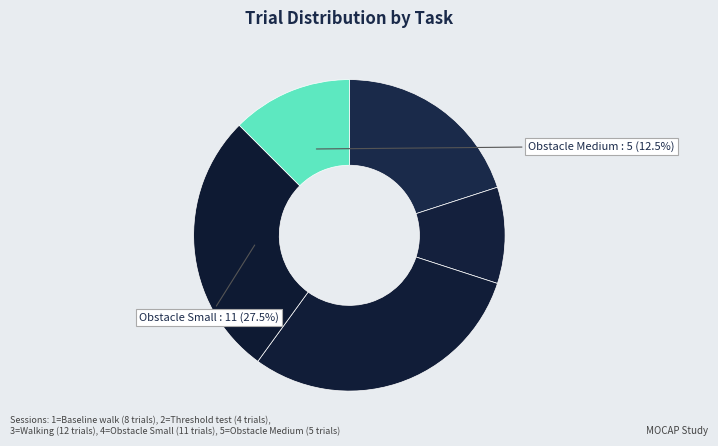

How many segments does this pie chart have?

5